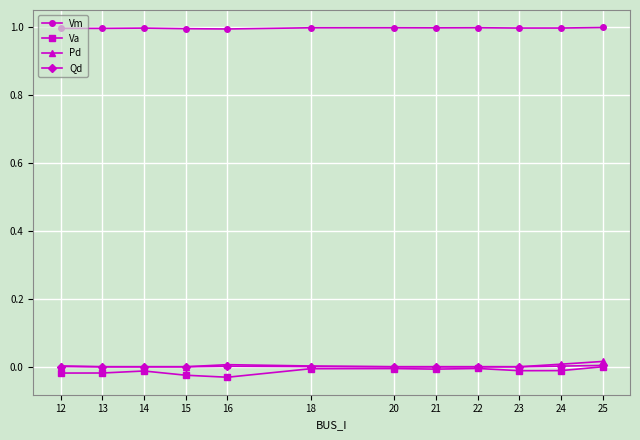

What is the maximum value shown in the chart?

1.0